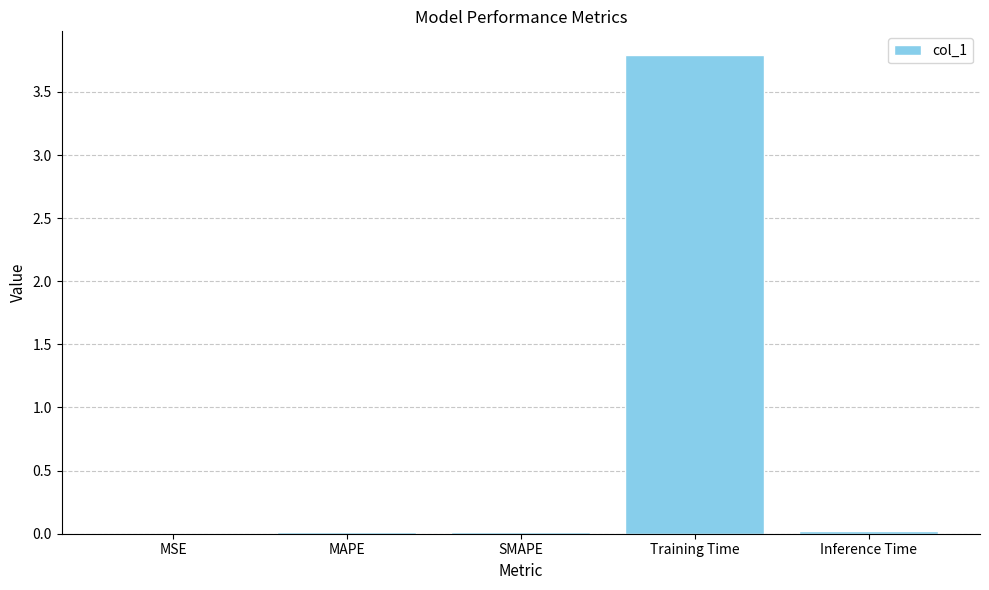

At which category does the chart reach its peak across all series?

Training Time